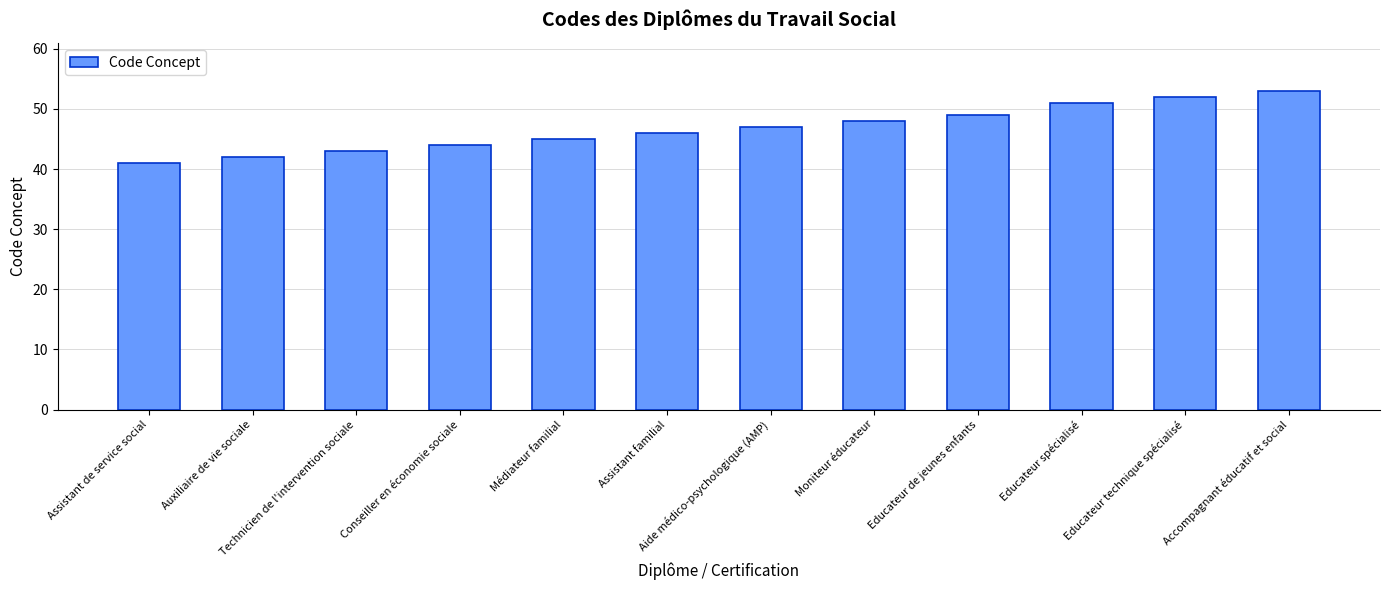

What is the smallest value displayed?

41